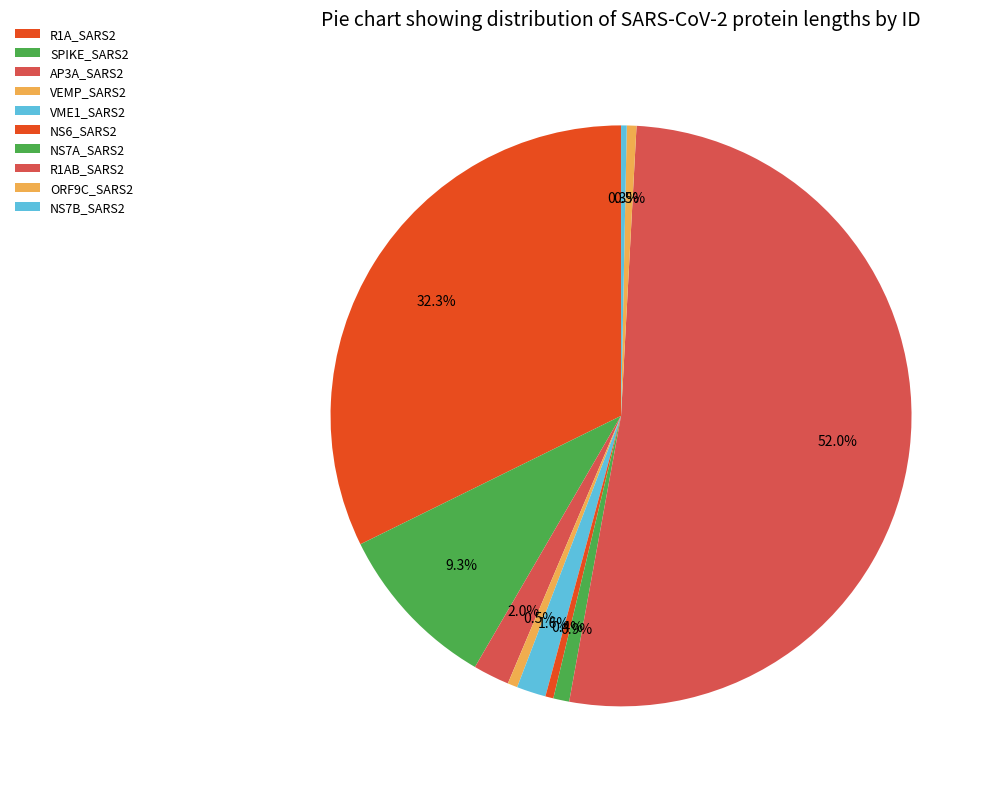

The AP3A_SARS2 slice represents 2% of the pie. True or false?

True